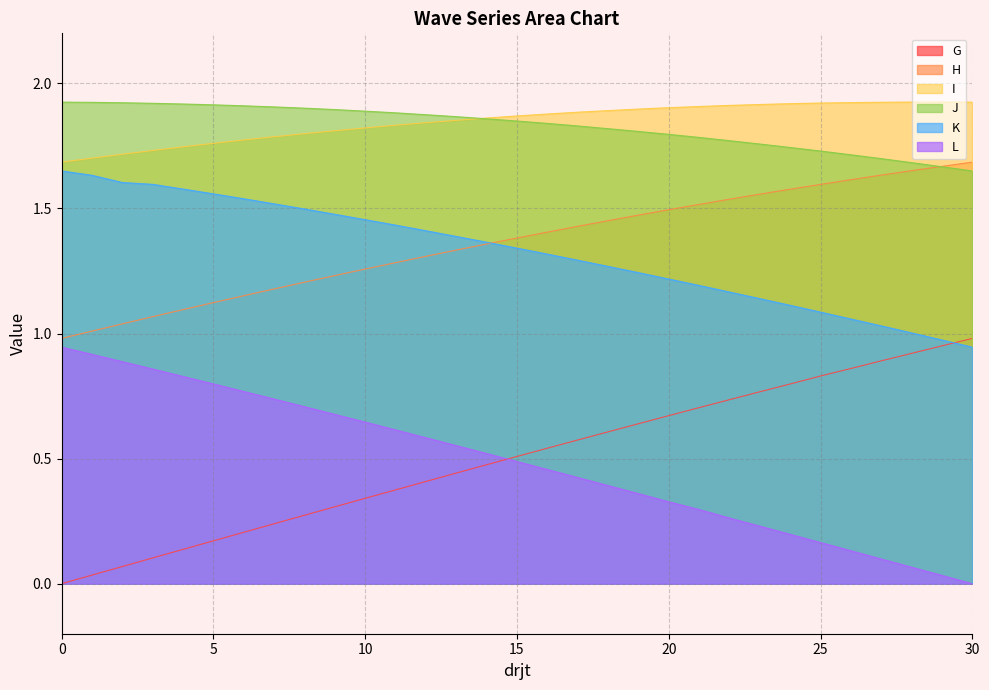

Which series has the largest total across all categories?

I